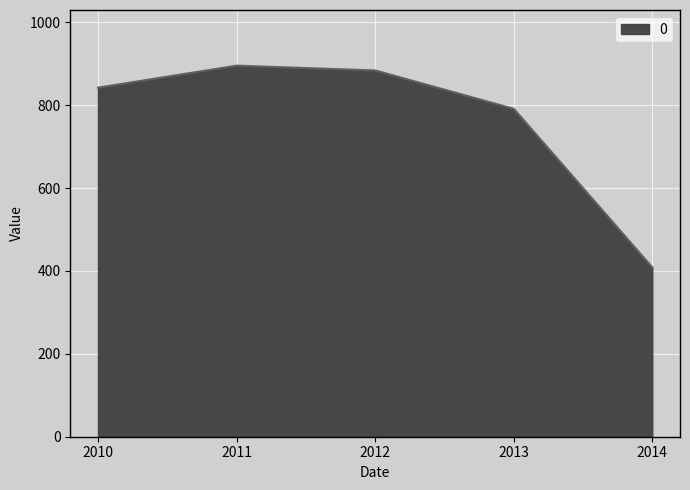

Rank the categories by value from highest to lowest.

2011, 2012, 2010, 2013, 2014